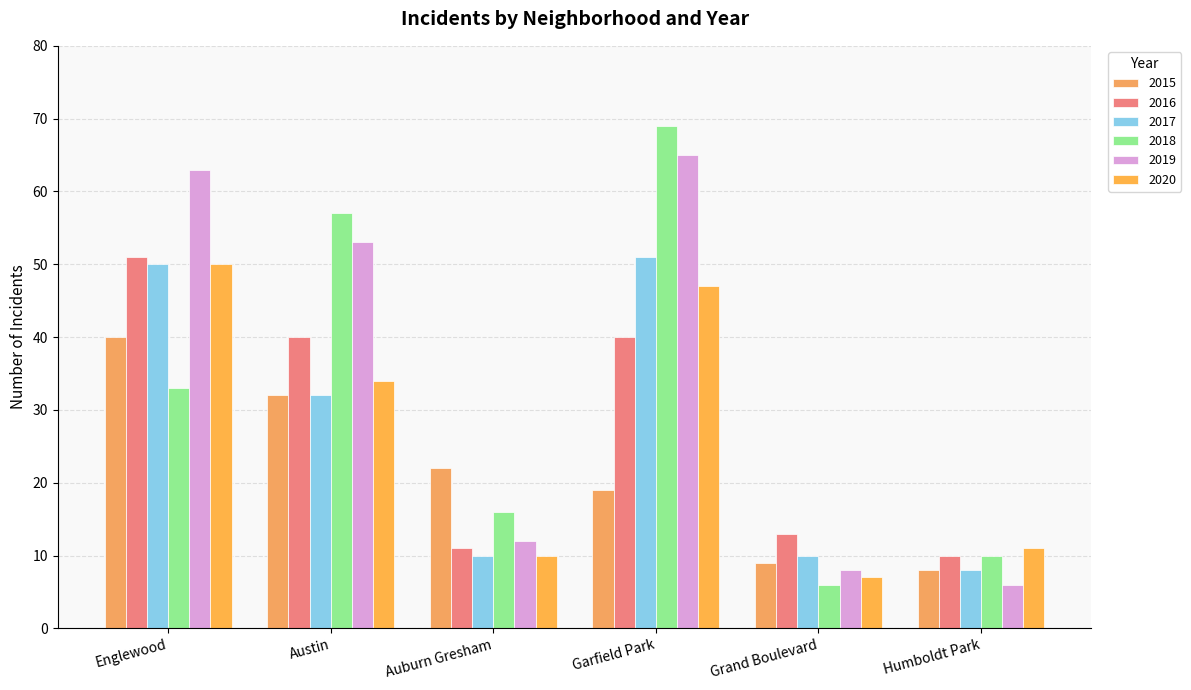

At how many categories does at least one series exceed 45?

3